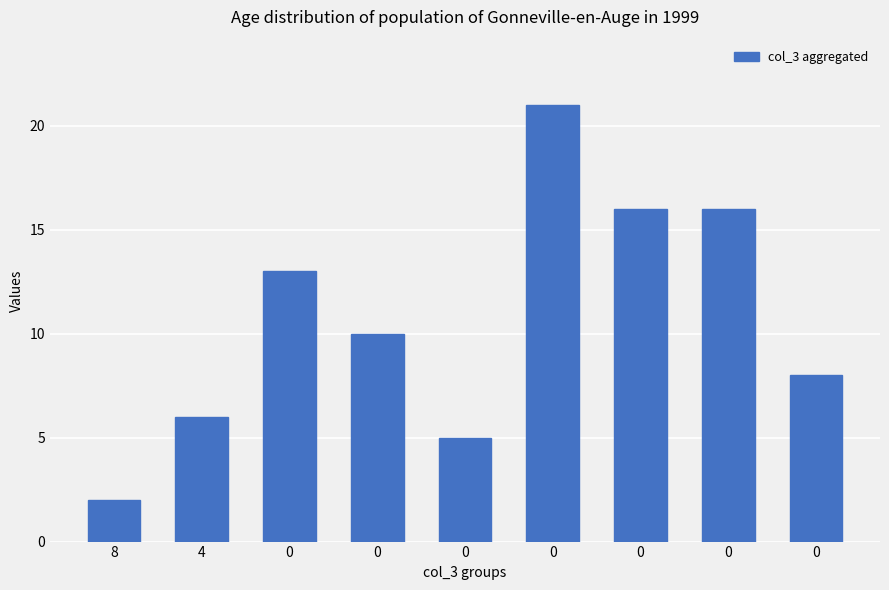

How many categories are shown in the chart?

9